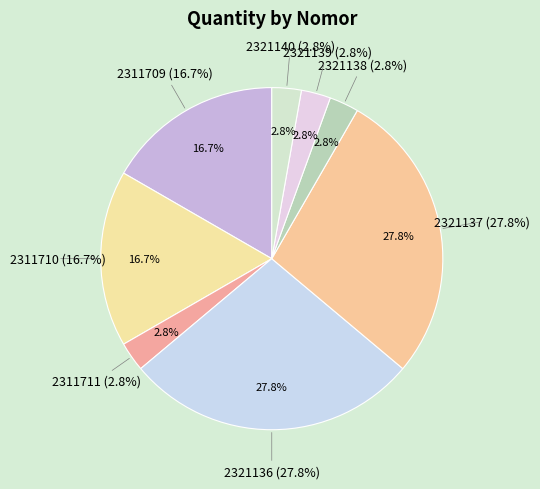

What percentage is NOT represented by 2311711?

97.2%